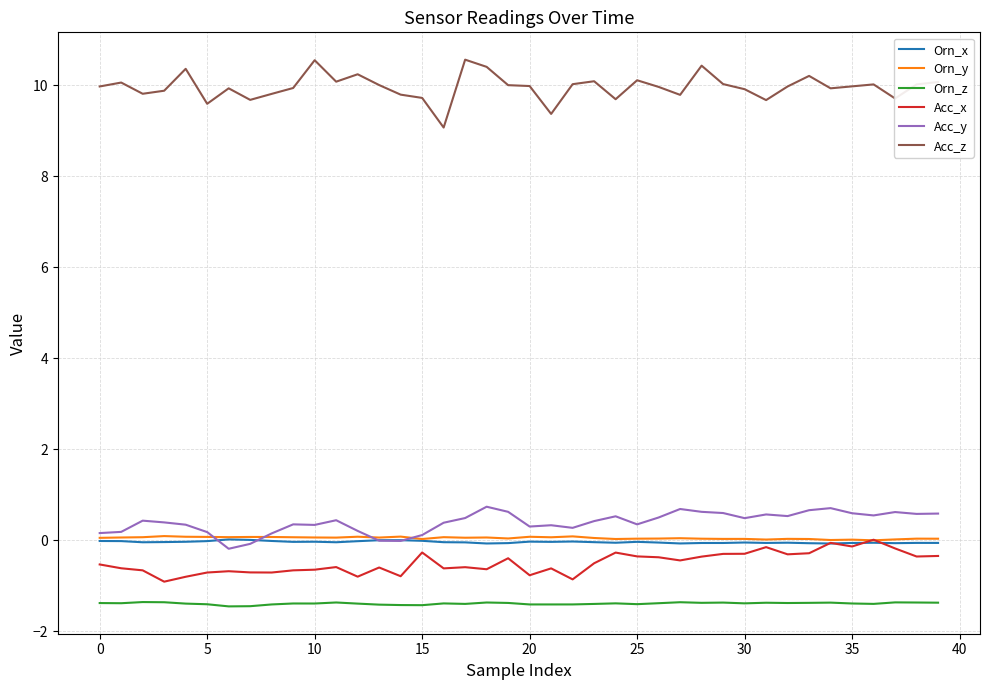

What is the greatest value displayed?

10.6